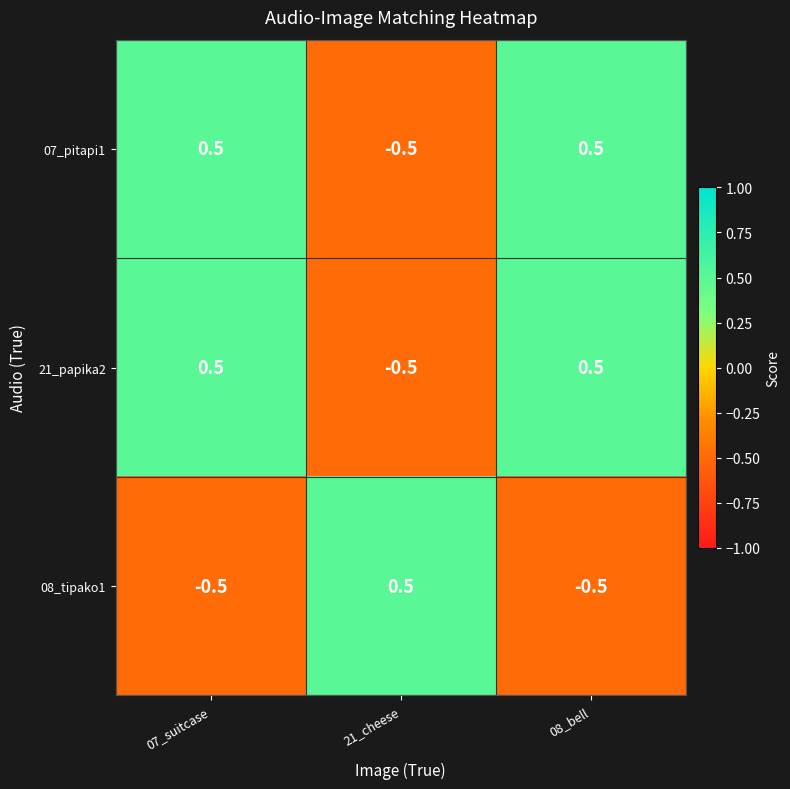

What is the difference between the maximum and minimum values in the 21_papika2 series?

1.0